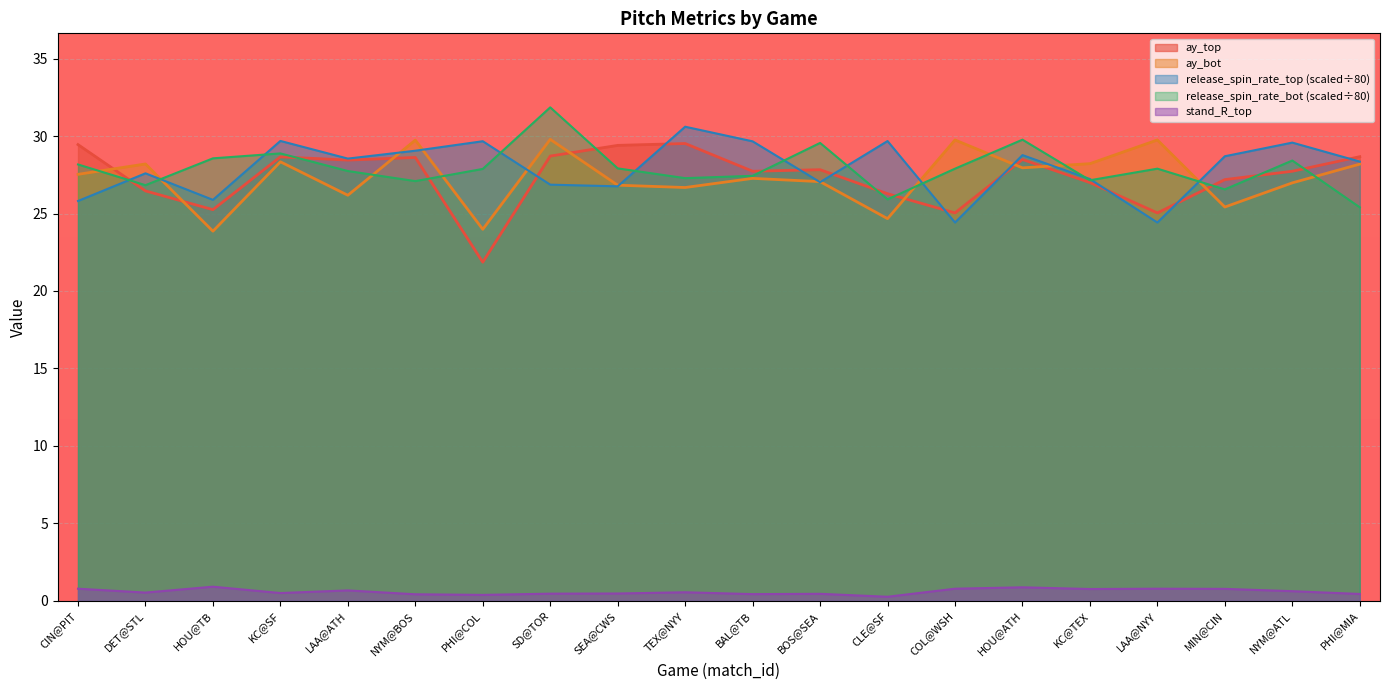

How many intersections are there between ay_bot and release_spin_rate_bot?

9